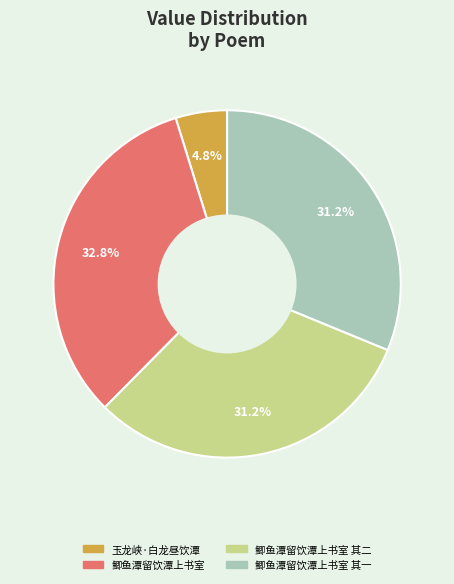

Is there a majority slice in this chart?

No